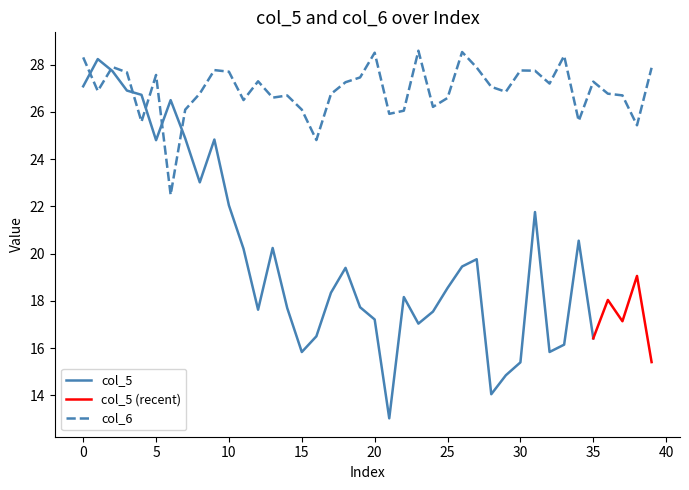

True or false: the data shows 47.5 at 11.

False